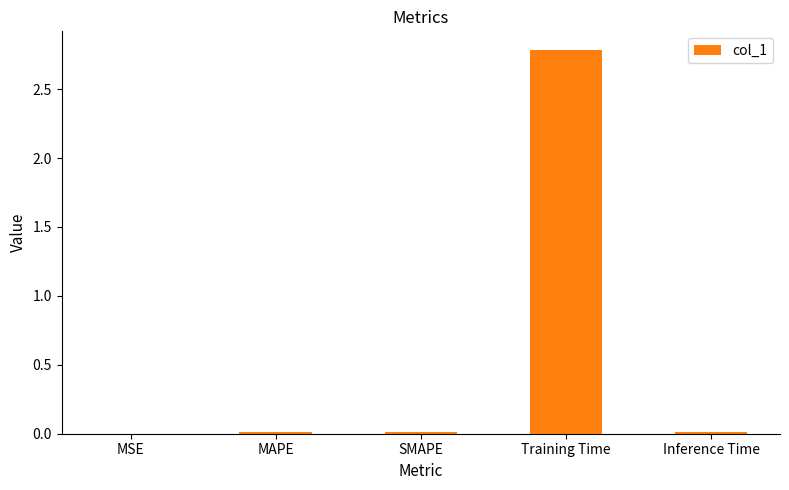

True or false: the data shows 0.0 at Inference Time.

True